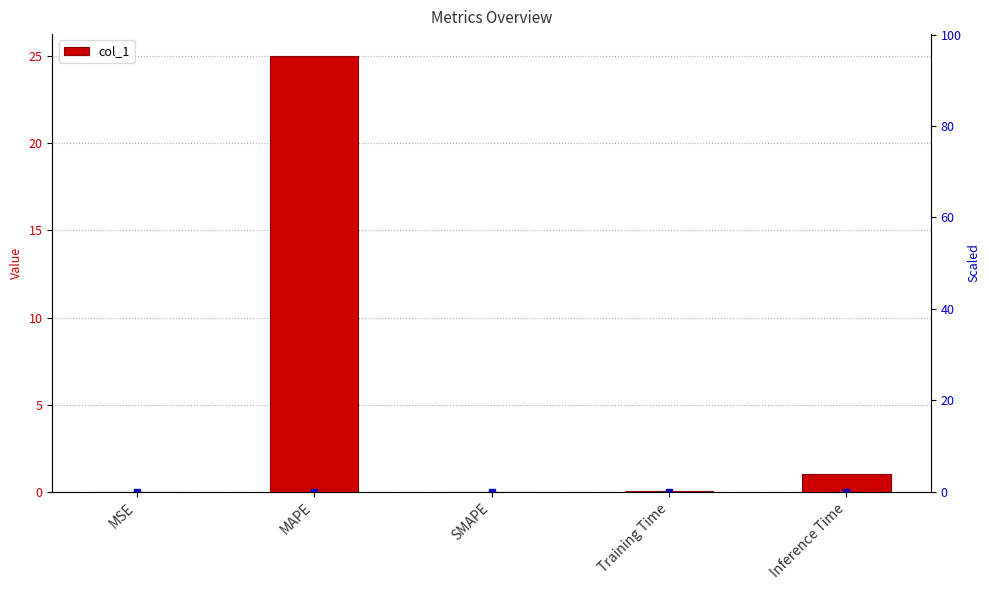

What is the sum of all values?

26.1